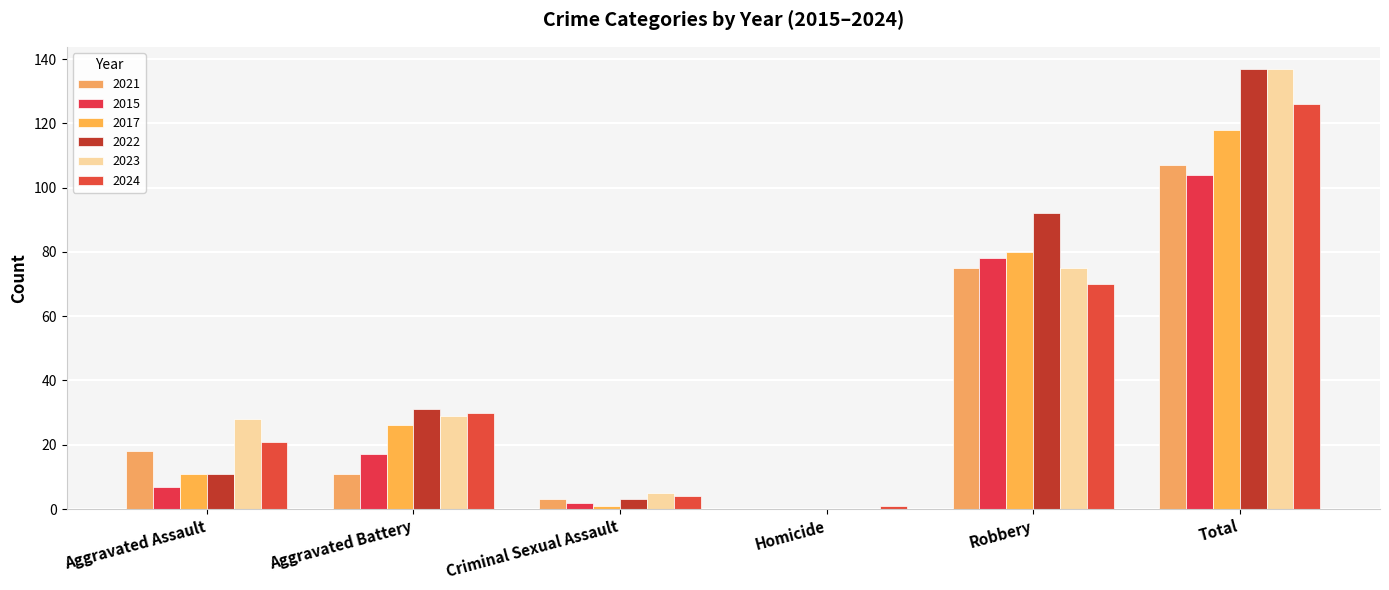

Count the number of categories in the chart.

6